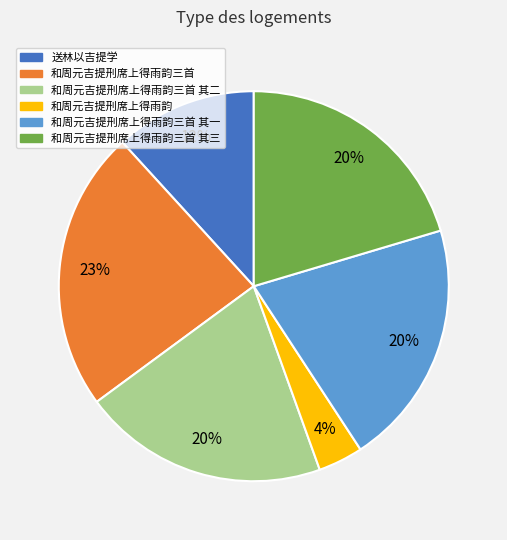

To the nearest percent, what is the average slice percentage?

17%